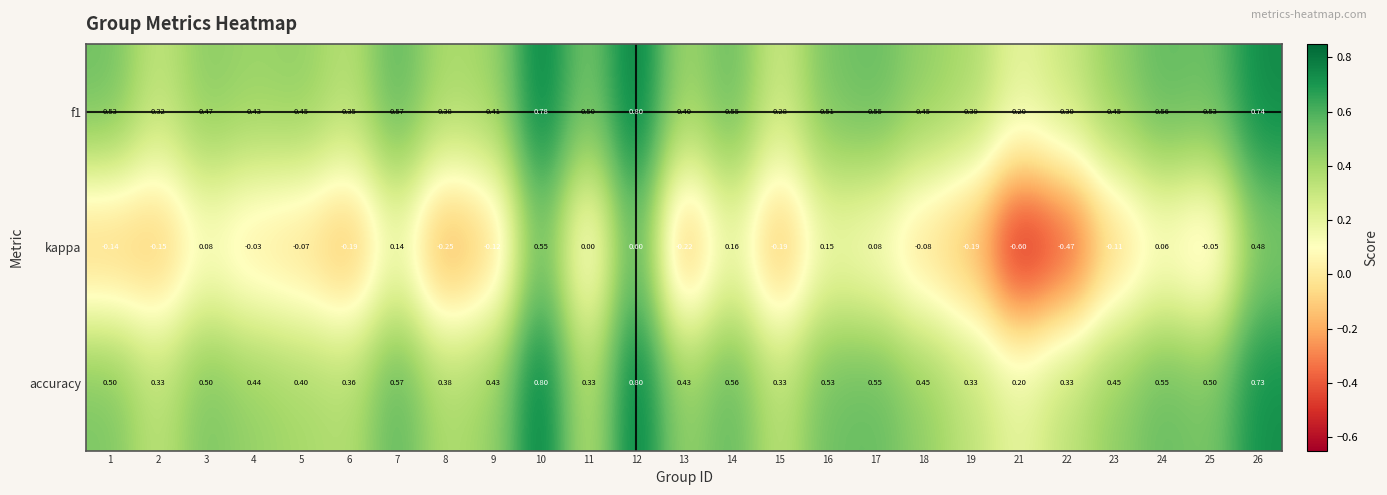

Which series changed the most between 16 and 25?

kappa